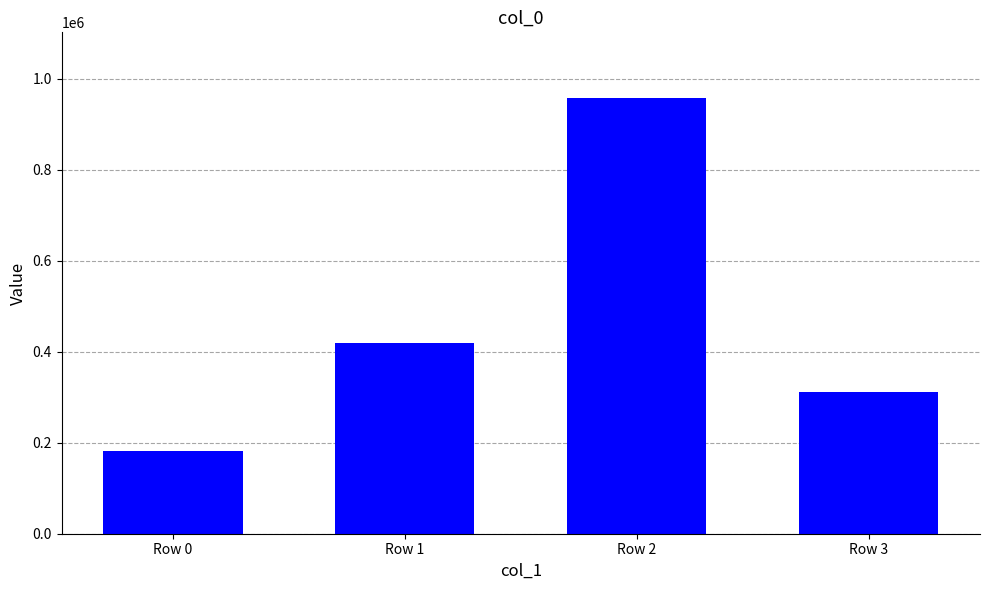

List the labels in order of value, smallest first.

Row 0, Row 3, Row 1, Row 2